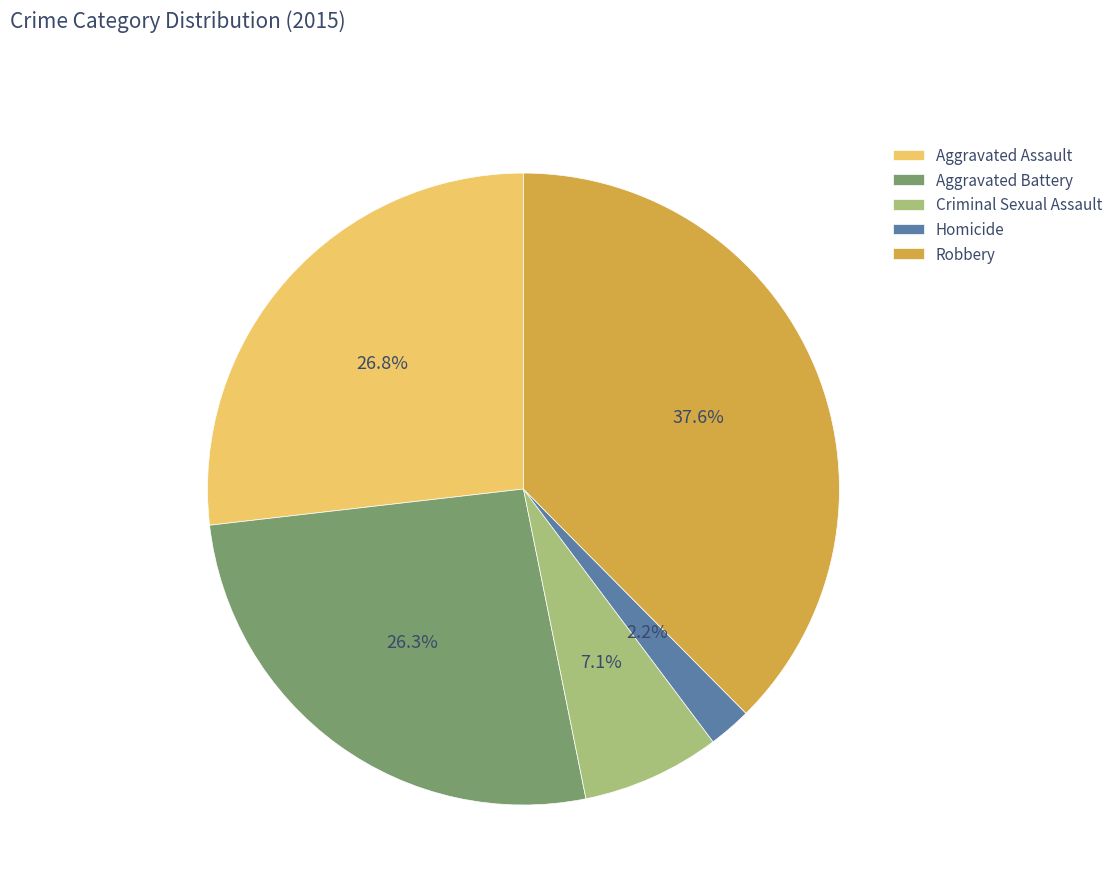

What percentage is the Robbery slice, to the nearest percent?

38%